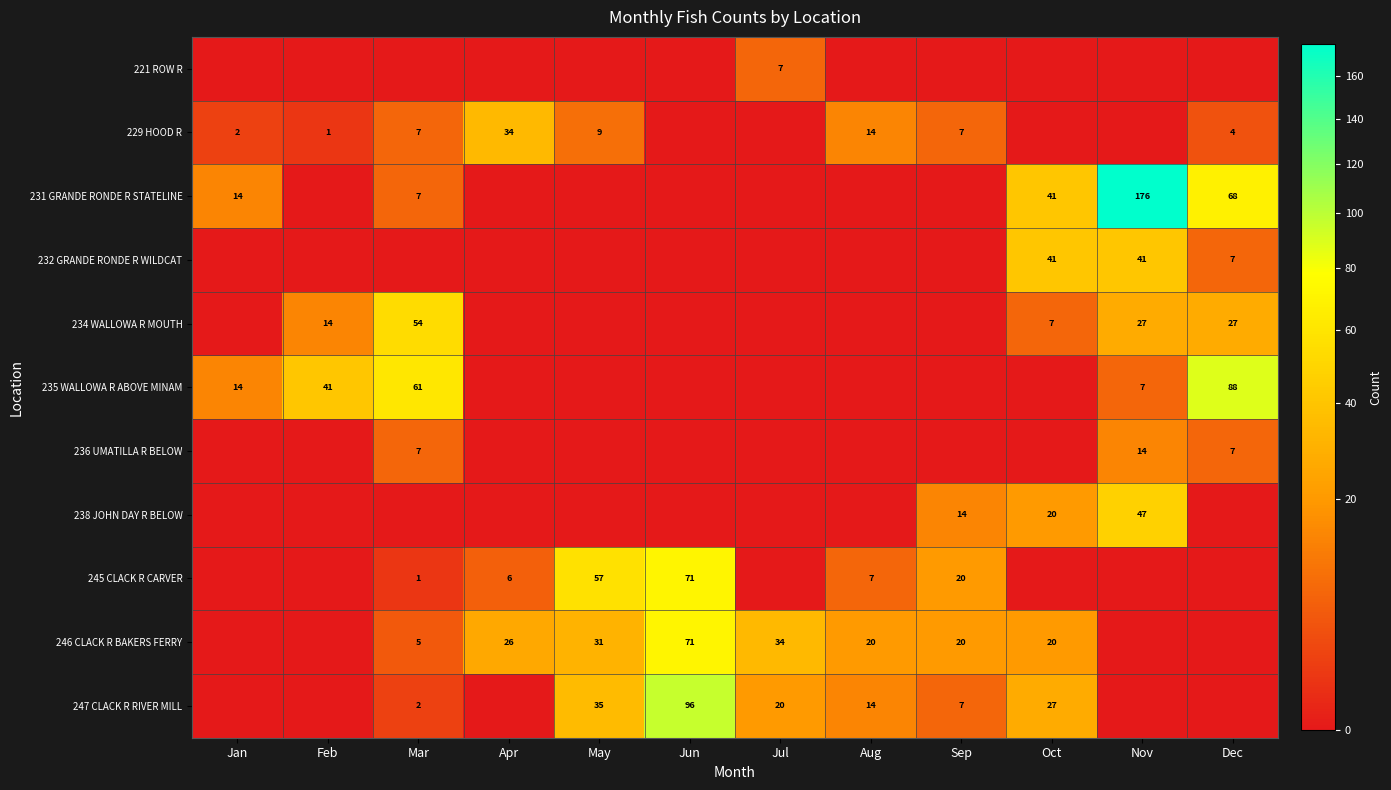

The value of 246 CLACK R BAKERS FERRY at Mar is 2. True or false?

False